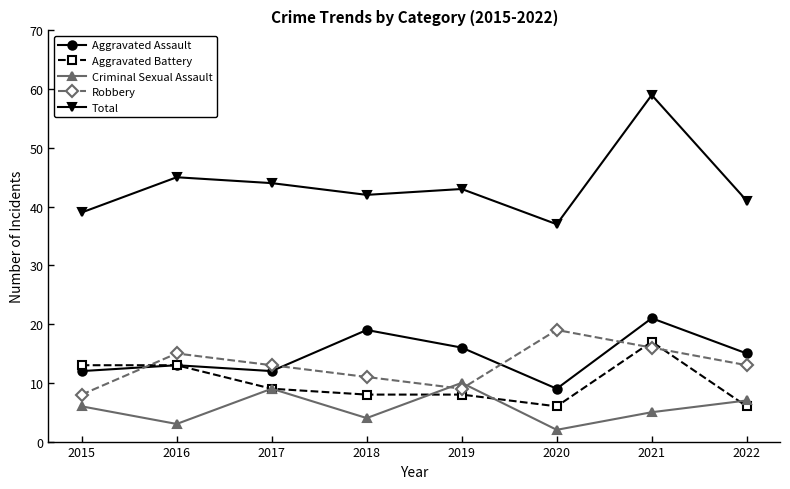

How many interior local valleys does the Criminal Sexual Assault series have?

3